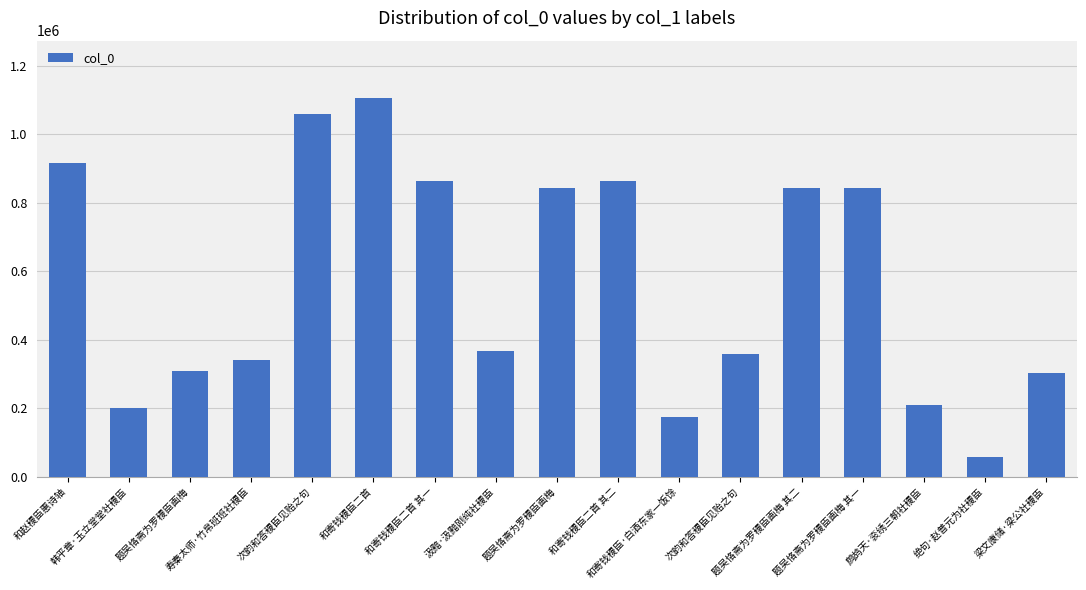

How many data points are less than 366944?

8